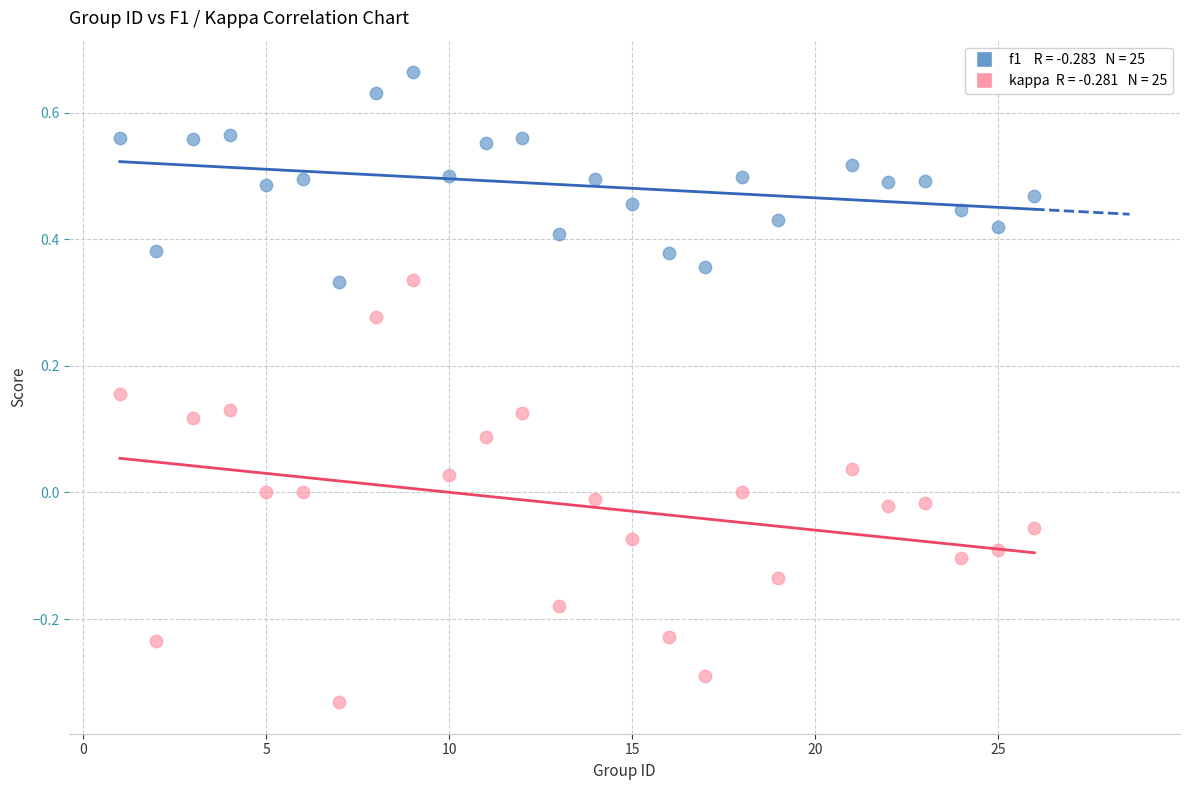

Across all data points, what is the range of Y values (max minus min)?

1.0